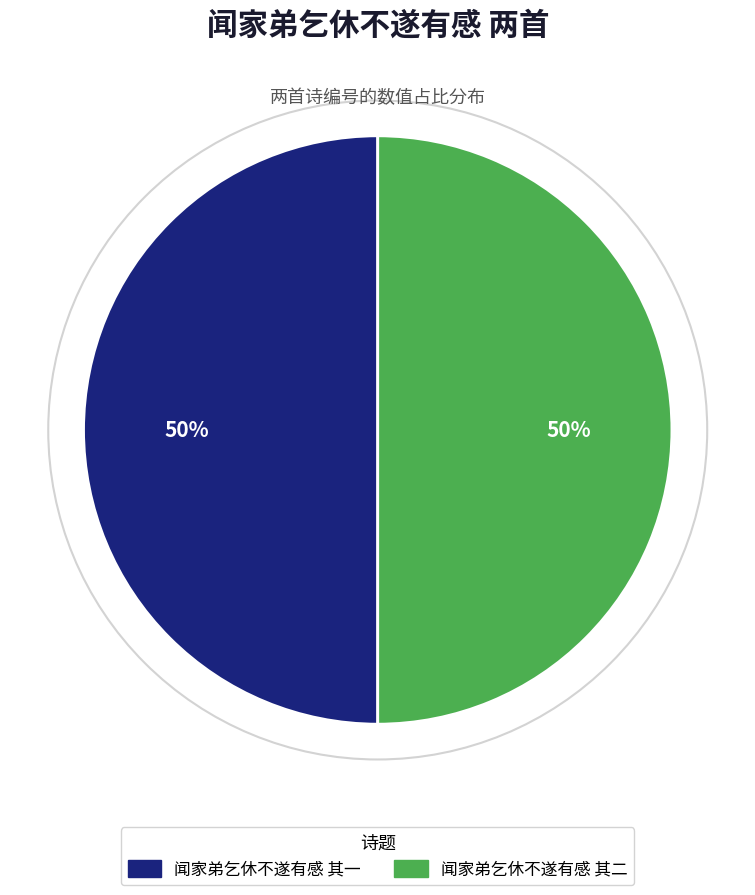

Is it true that 闻家弟乞休不遂有感 其二 is 50% of the pie?

True